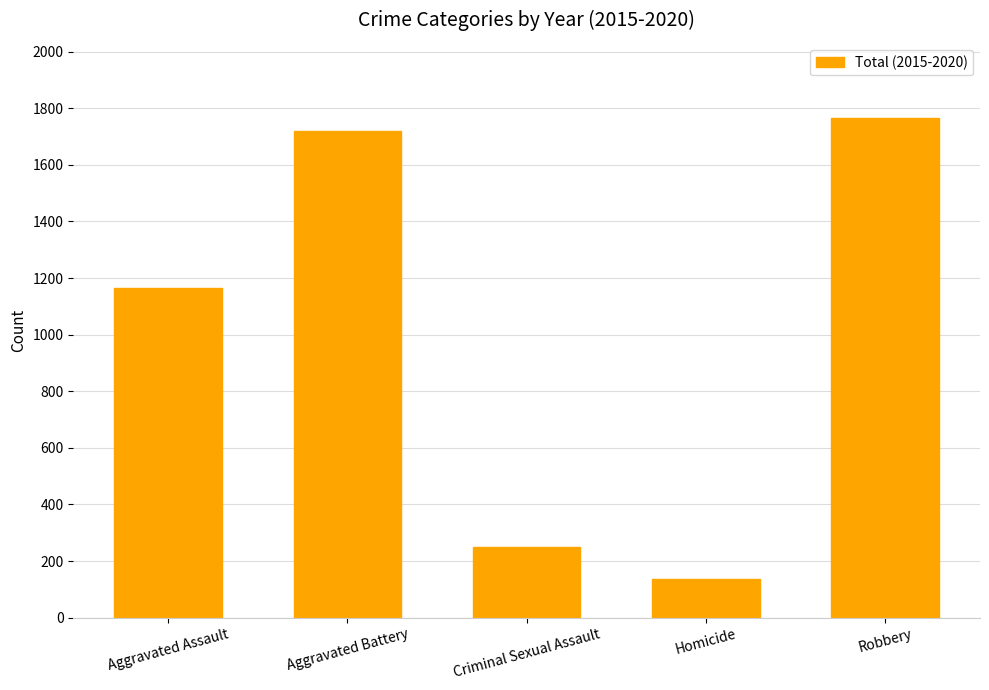

Where is the data nearest to the value 951?

Aggravated Assault